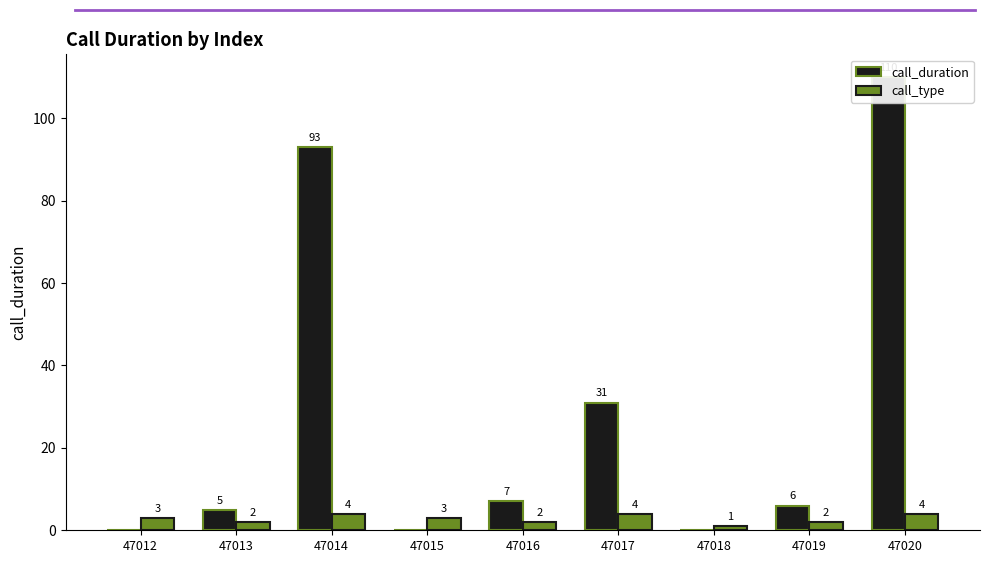

Rank the categories by call_duration value from highest to lowest.

47020, 47014, 47017, 47016, 47019, 47013, 47012, 47015, 47018